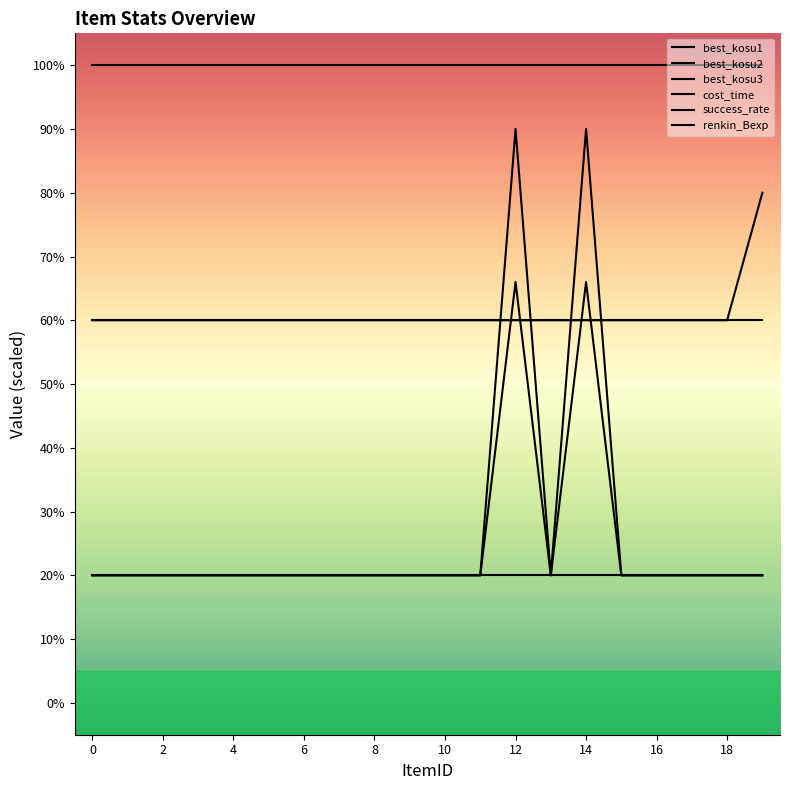

Rank the series by their maximum value, from highest to lowest.

success_rate, best_kosu3, renkin_Bexp, best_kosu2, cost_time, best_kosu1